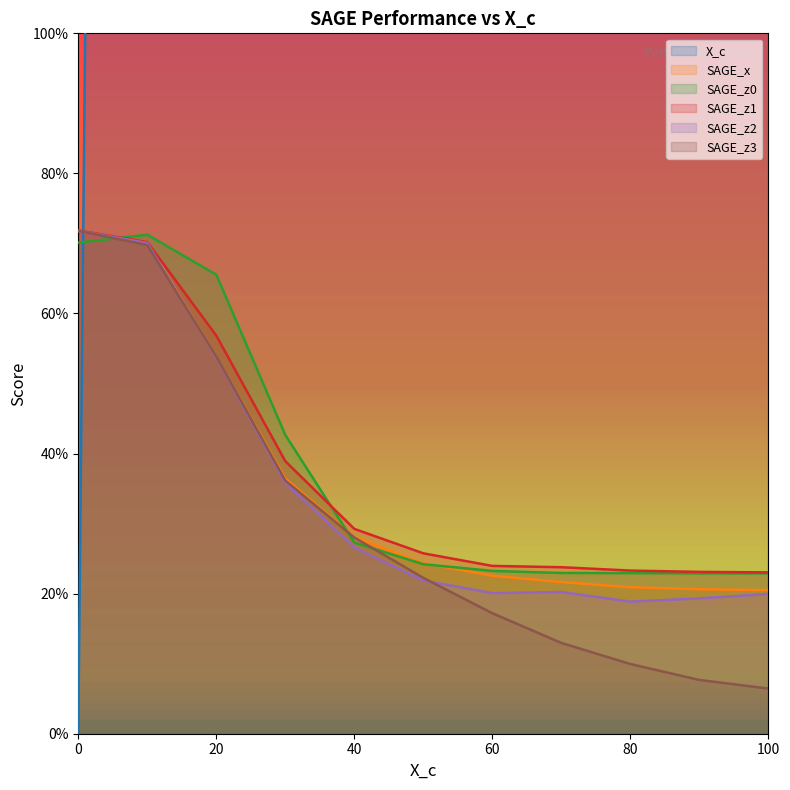

Does the chart have visible grid lines?

No